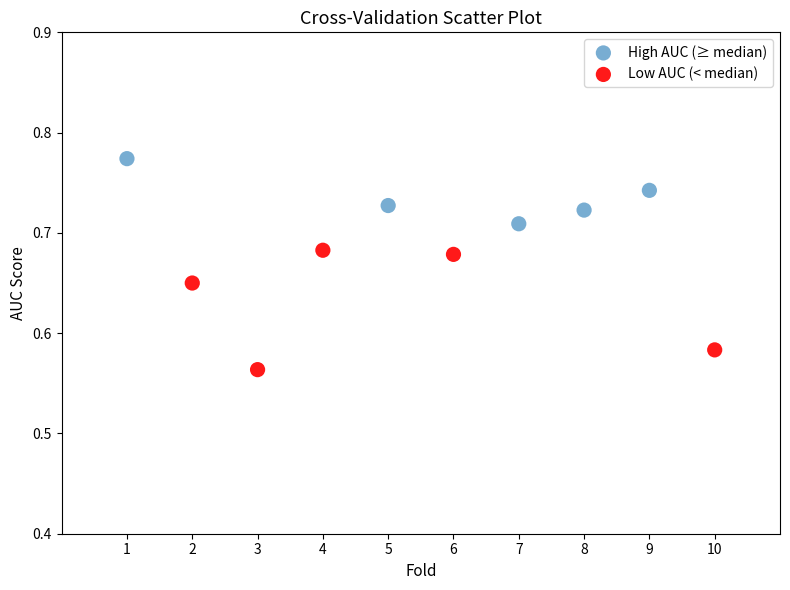

Which series has the widest spread of Y values?

Low AUC (< median)